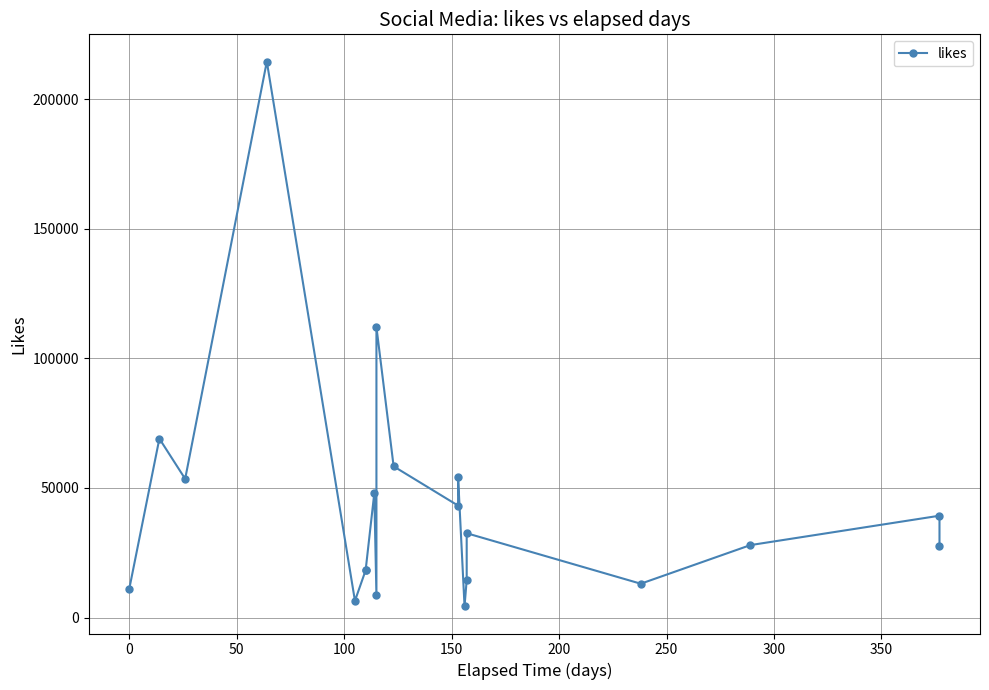

What is the greatest value displayed?

214458